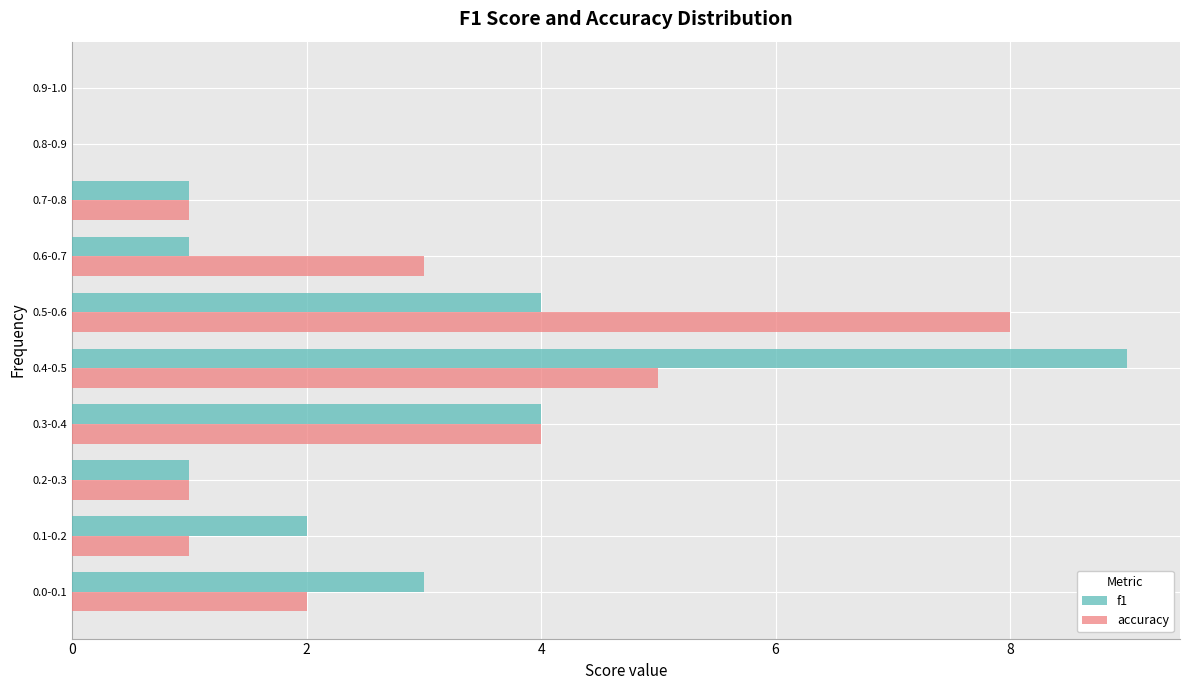

Between 0.1-0.2 and 0.9-1.0, which series saw the biggest shift?

f1